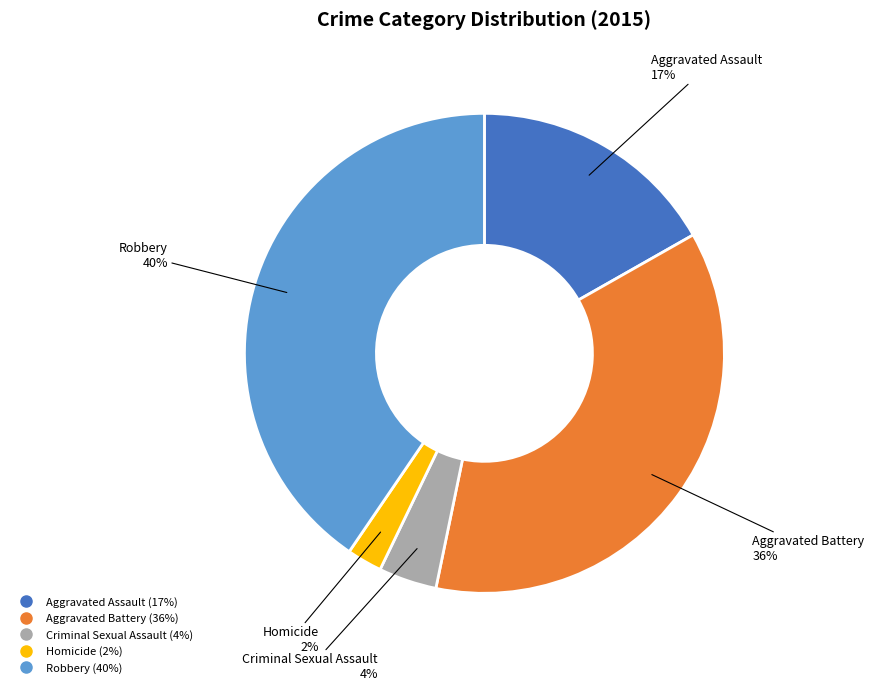

To the nearest percent, what portion does Robbery represent?

40%